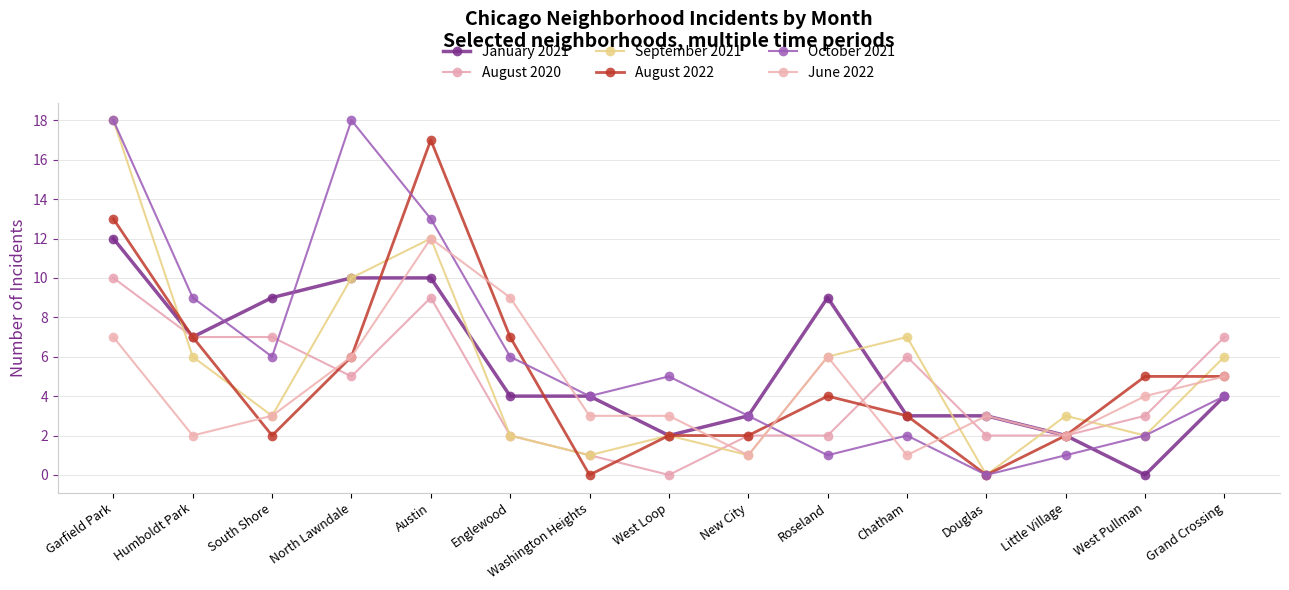

How many data points does each series have?

15